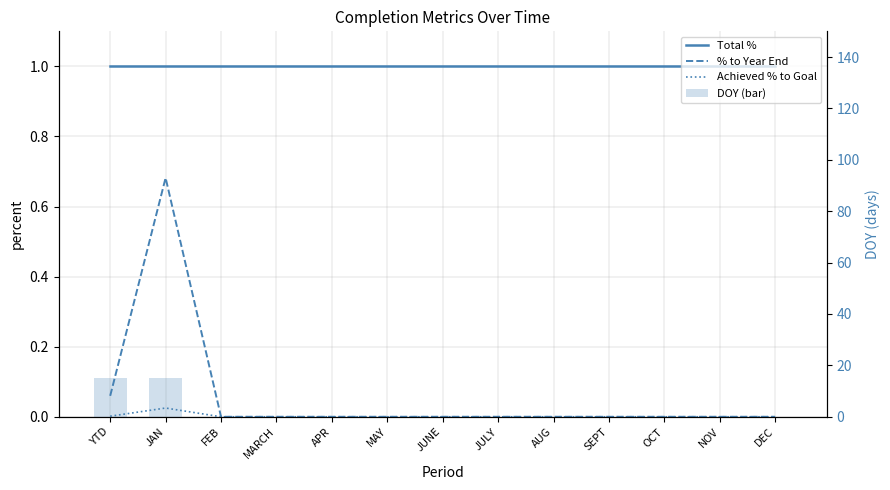

What is the average value of the Total % series?

1.0